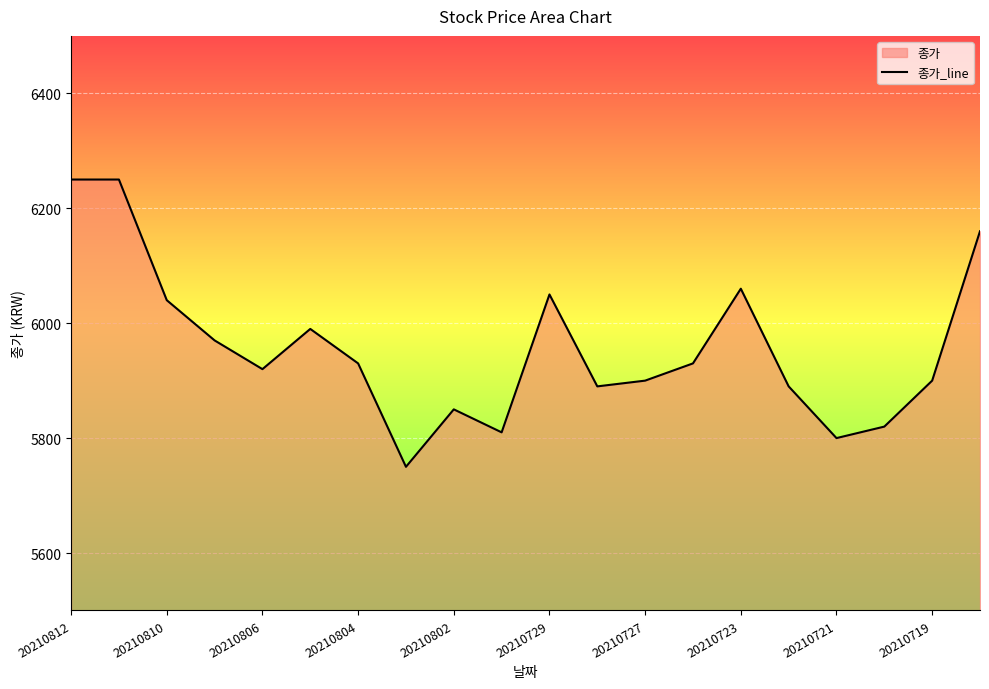

How many points are higher than both their immediate neighbors (excluding endpoints)?

4